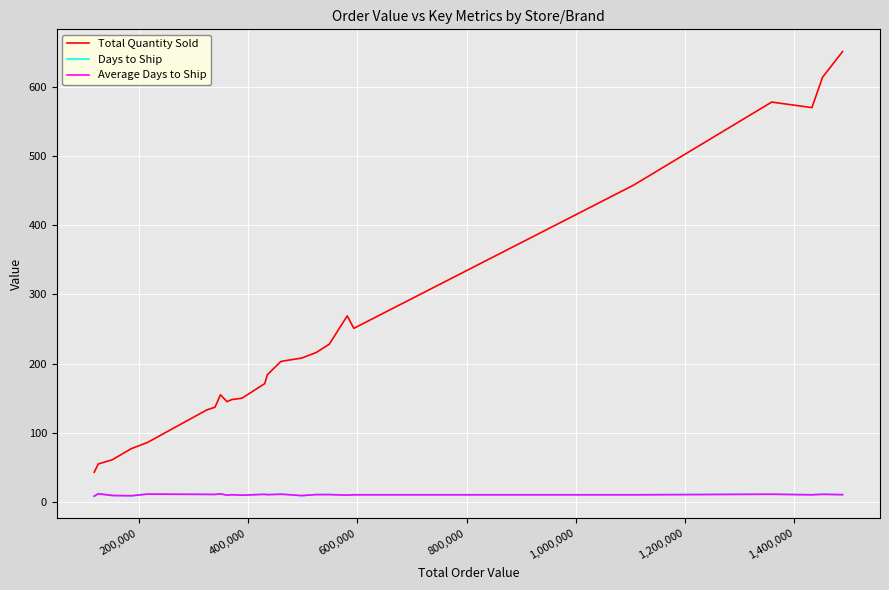

Which series has the largest range (max minus min)?

Total Quantity Sold